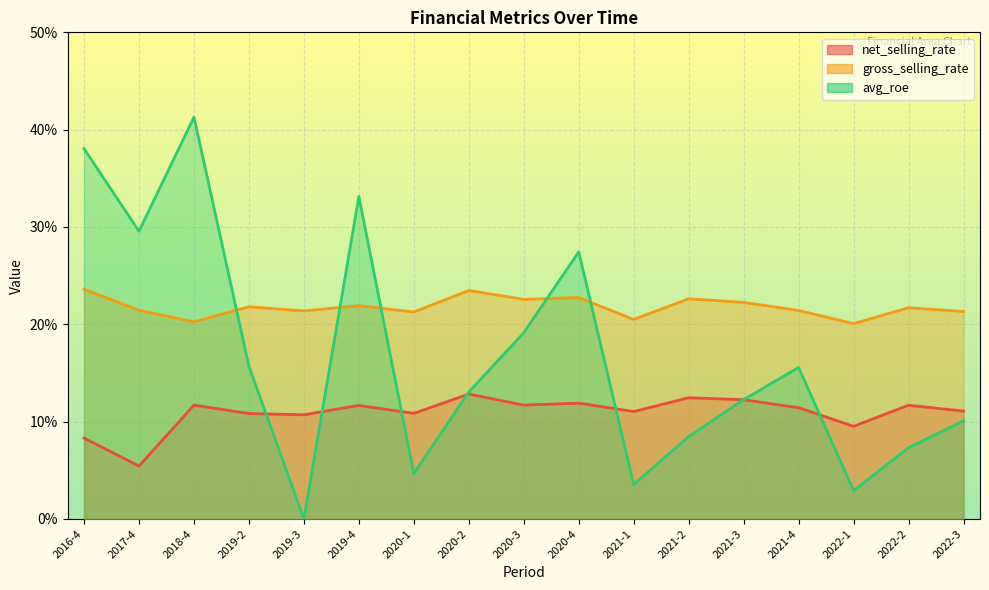

What is the total value across all series at 2022-1?

32.5